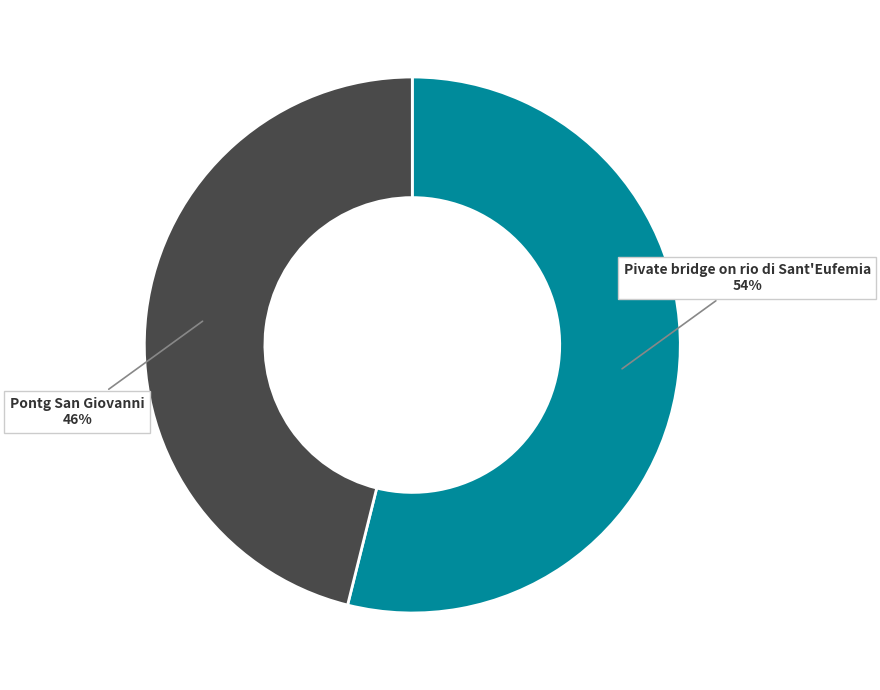

To the nearest percent, what is the difference between the largest and smallest slice percentages?

8%